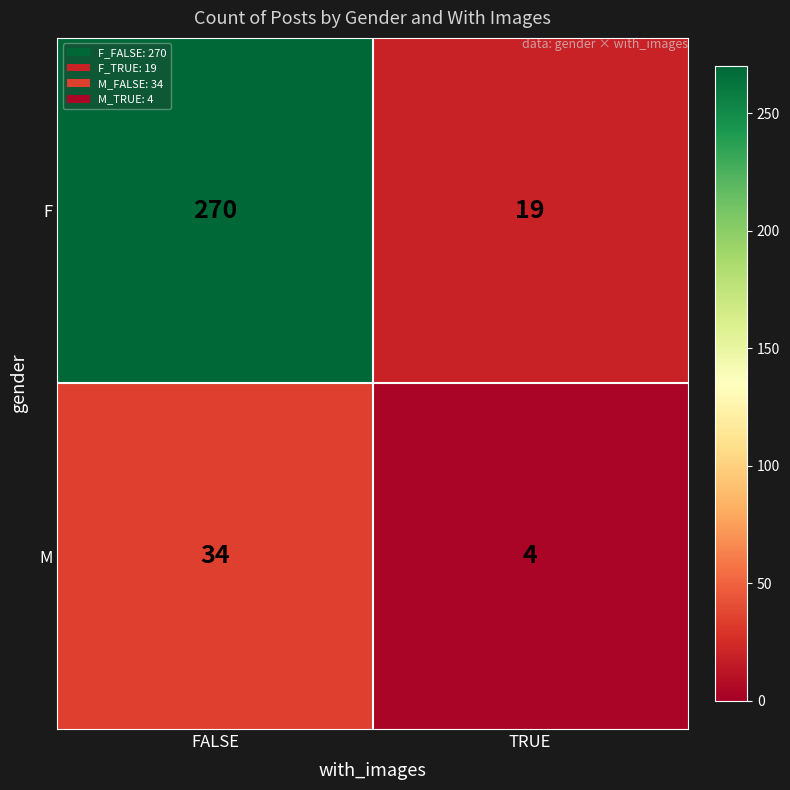

Which series has the largest total across all categories?

F